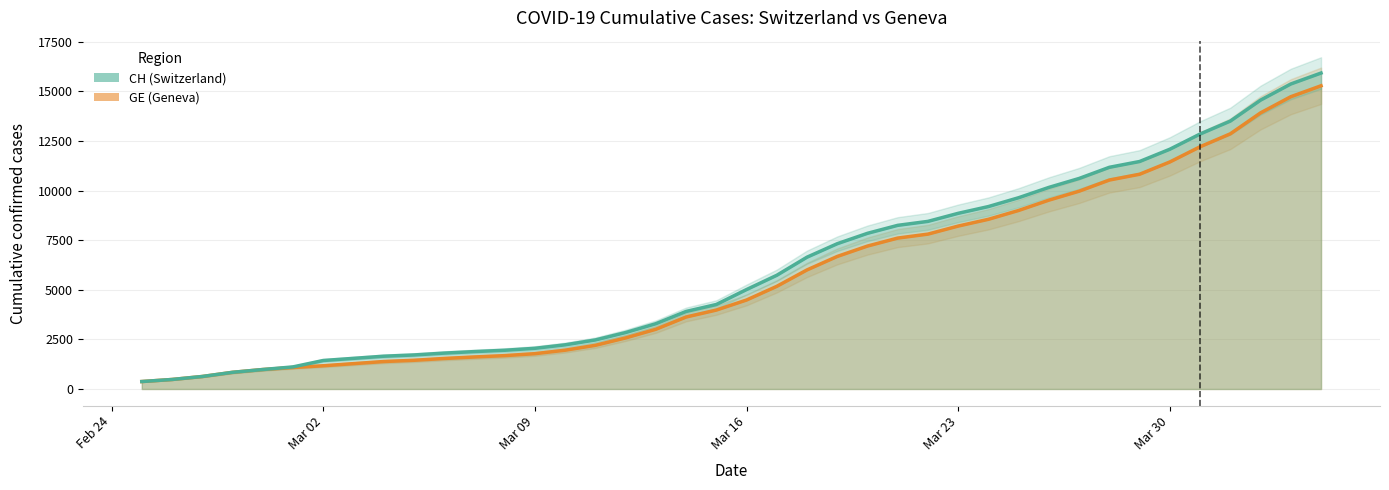

True or false: CH and GE cross at least once.

False